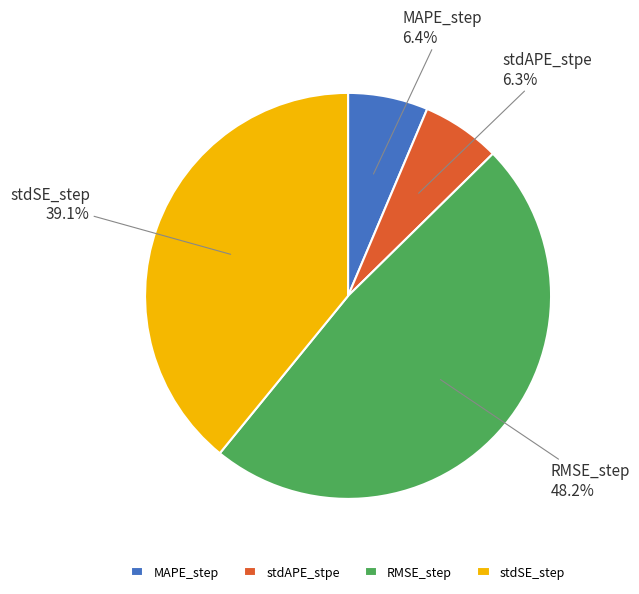

Which slice is the largest?

RMSE_step